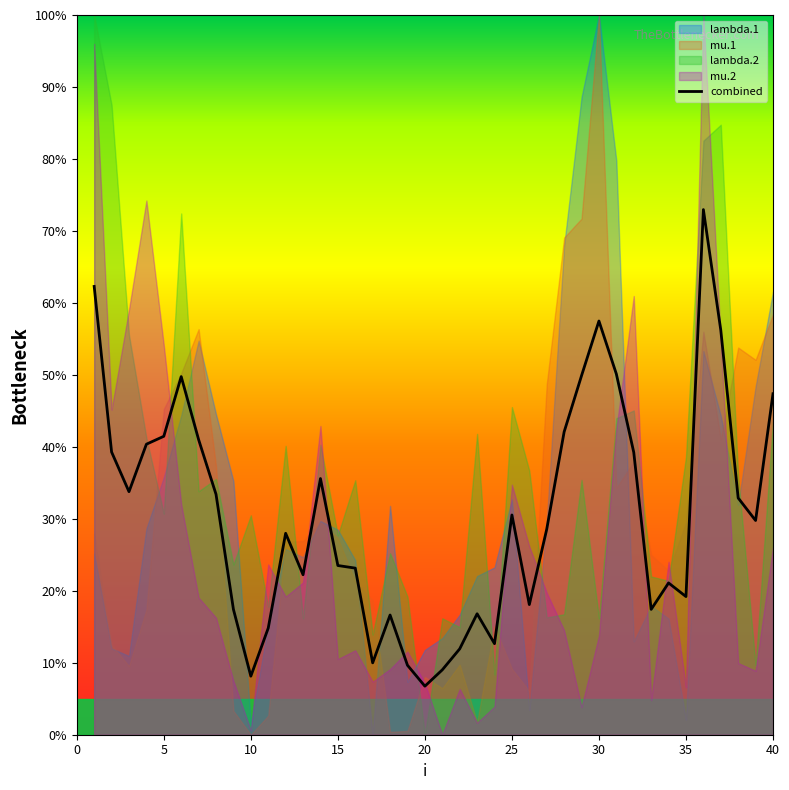

The combined series shows 61.2 at 5. True or false?

False